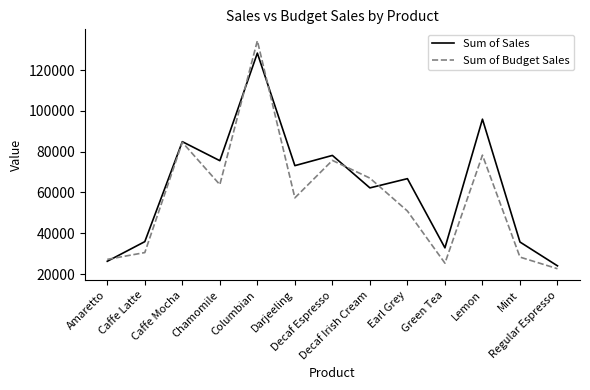

The Sum of Sales series shows 32356 at Regular Espresso. True or false?

False